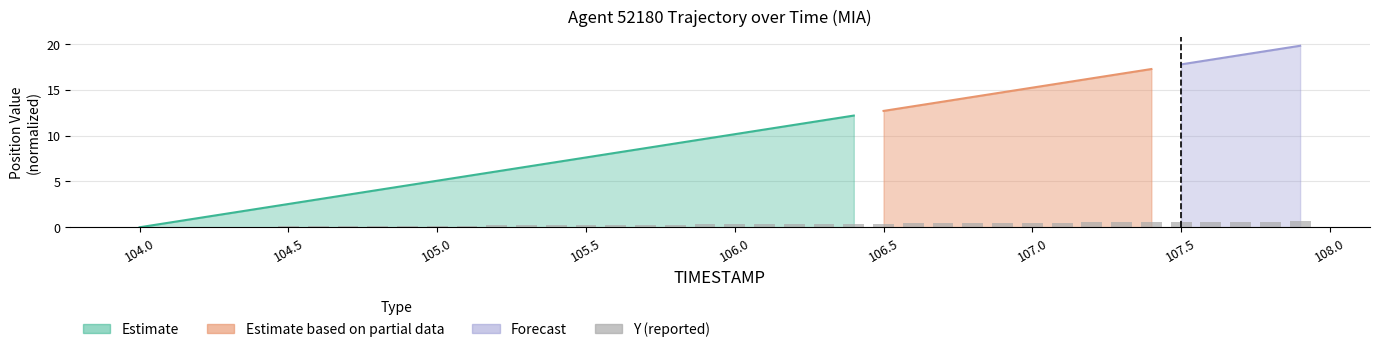

The chart shows a value of 1.0 at 37. True or false?

False